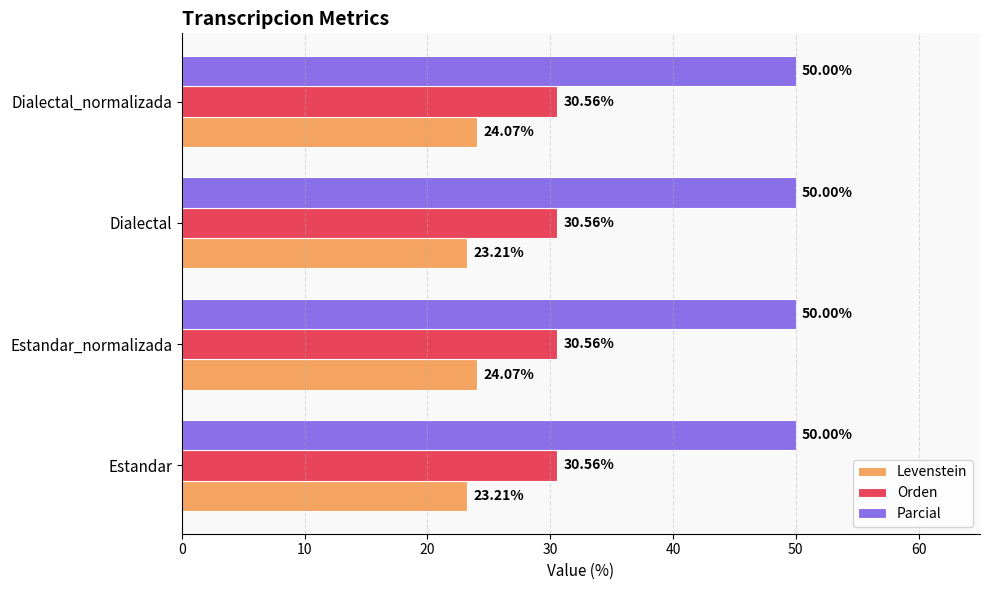

How many data points does each series have?

4